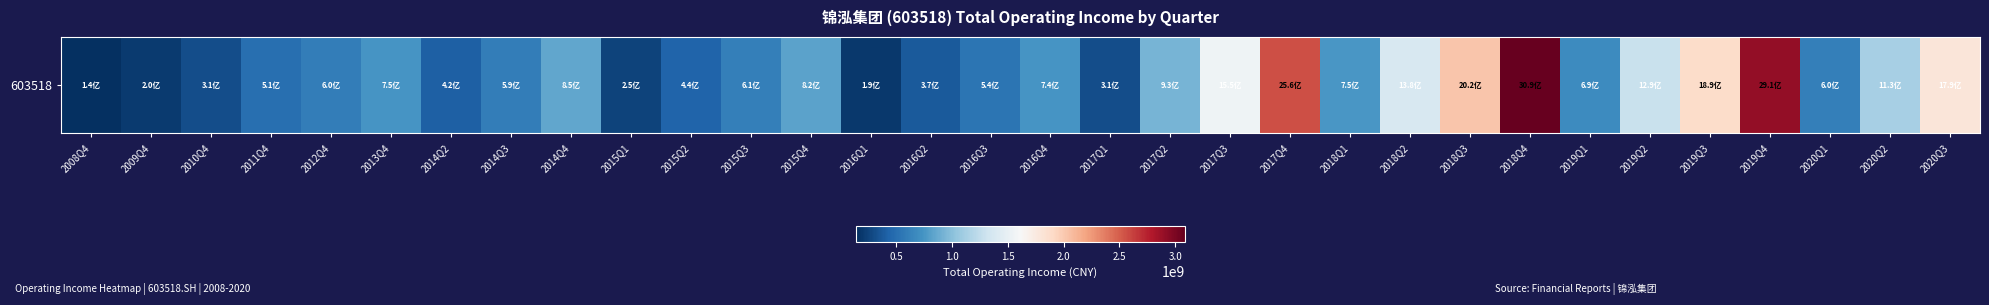

Count the number of data series in this chart.

1